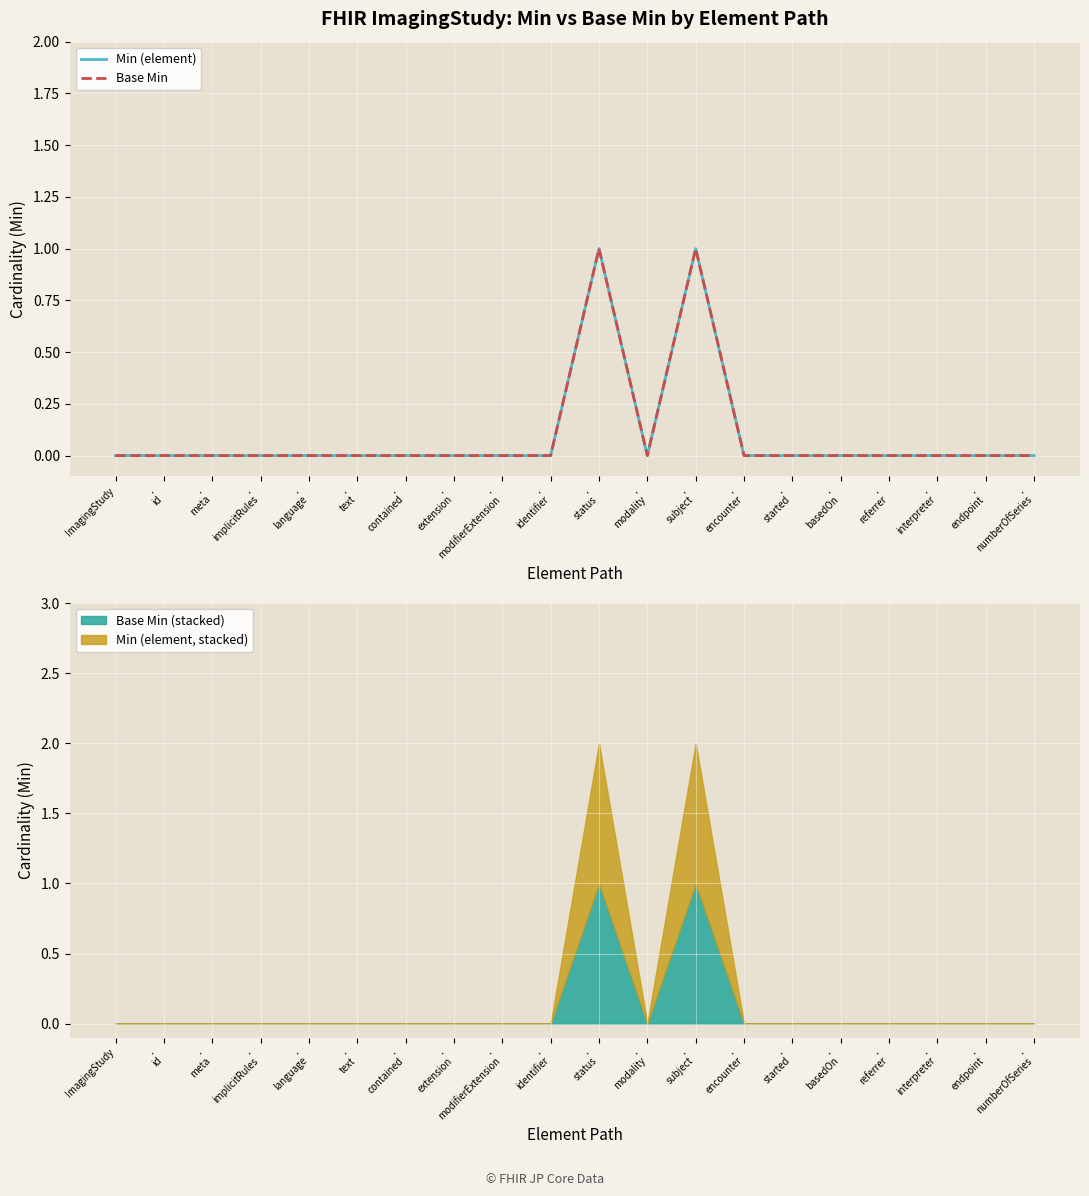

What is the sum of all Min (element) values?

2